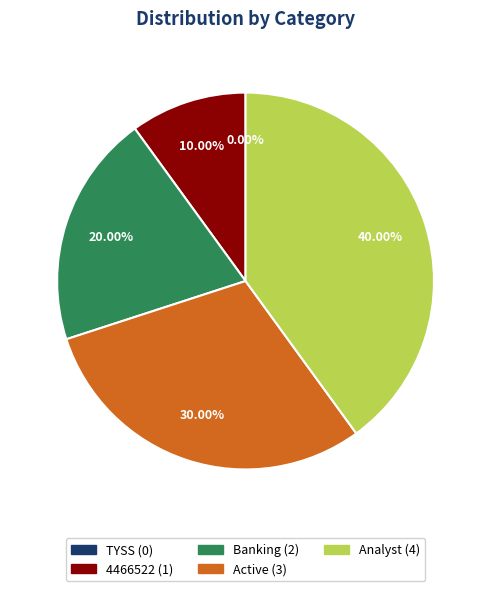

Is Banking the majority of the pie?

No